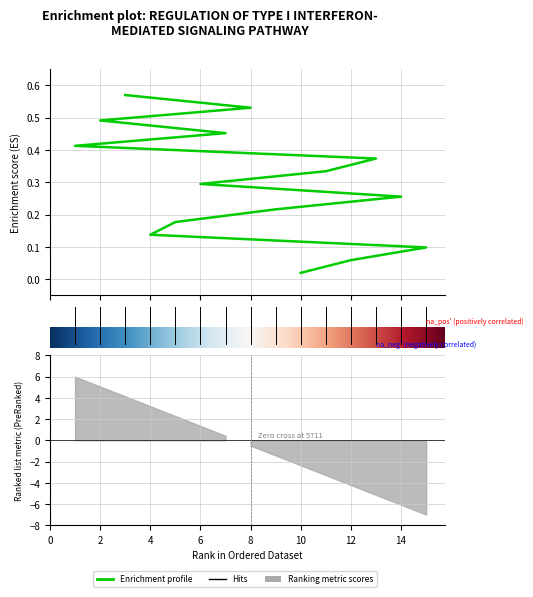

What is the change in value from 2 to 3?

+0.1